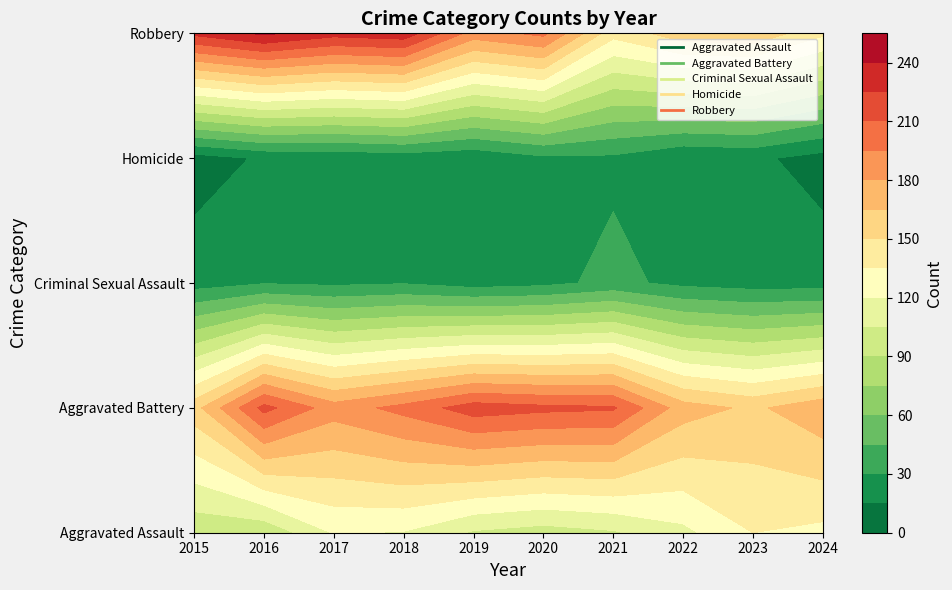

Is the value of Homicide at 2022 greater than the value of Aggravated Battery at 2018?

No